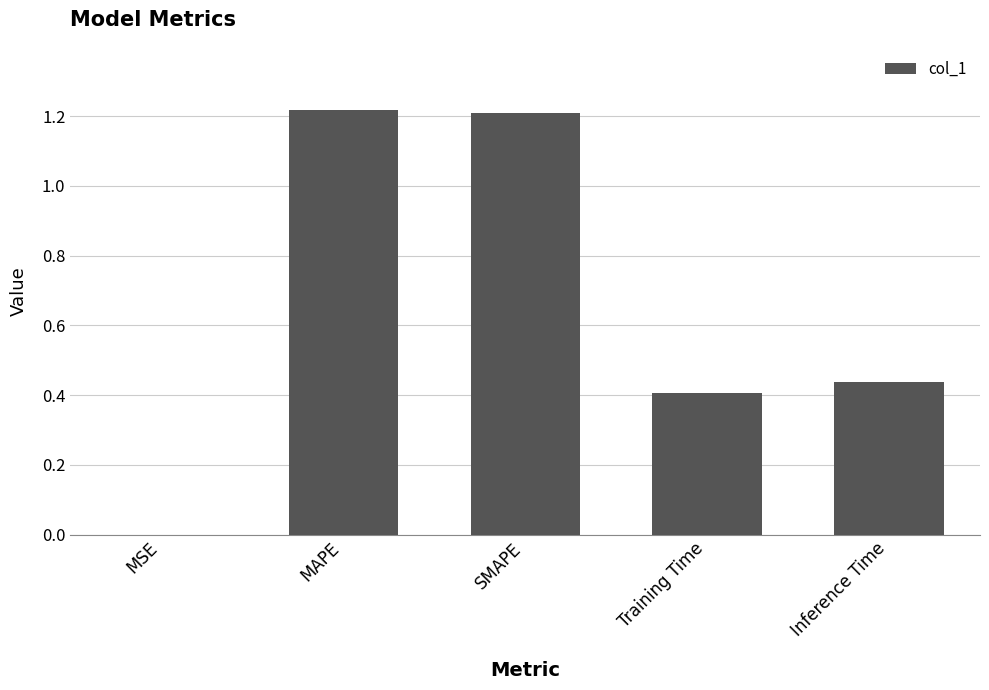

The value at Inference Time is 0.4. True or false?

True